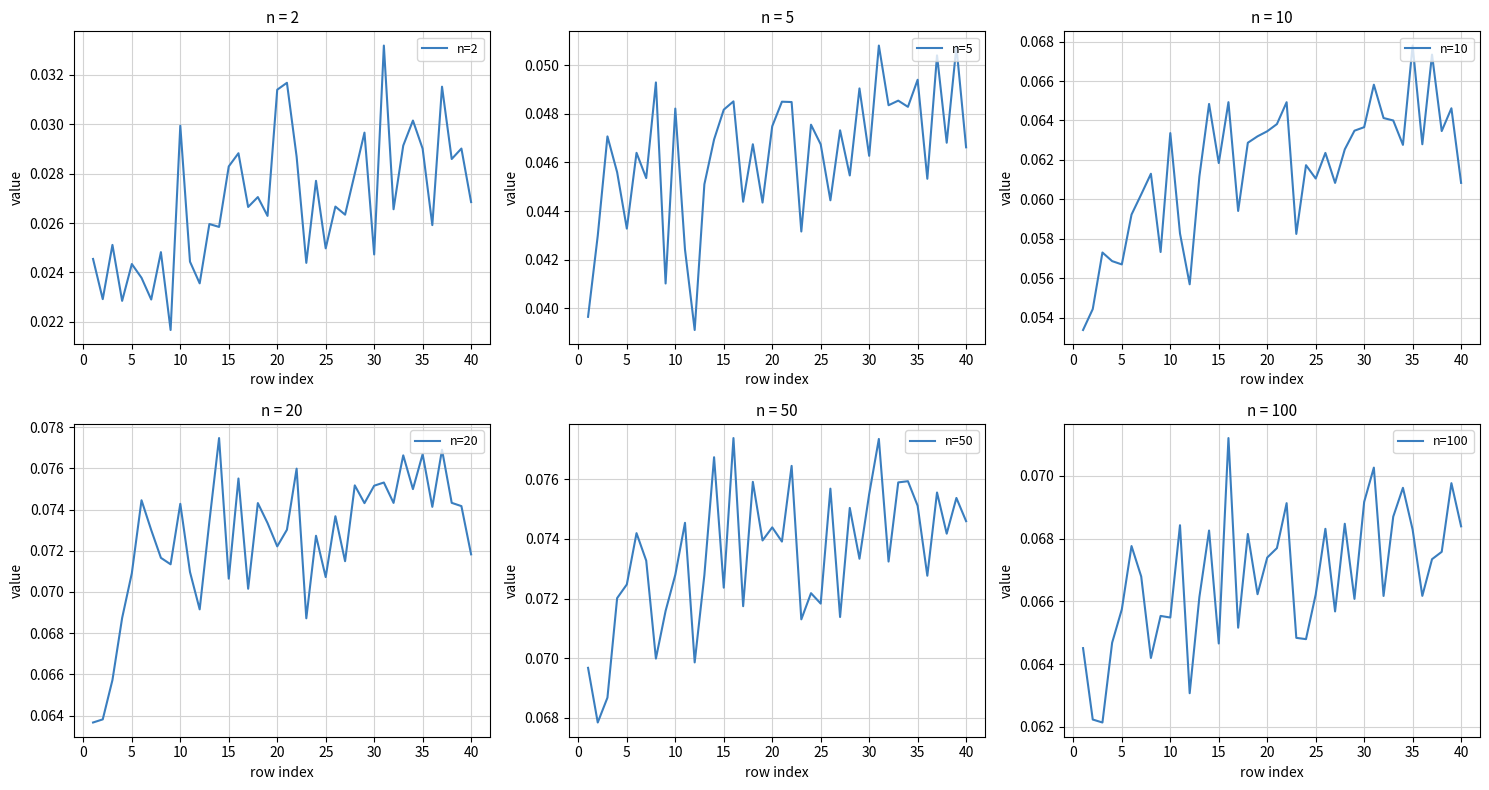

How many lines are shown in the chart?

6